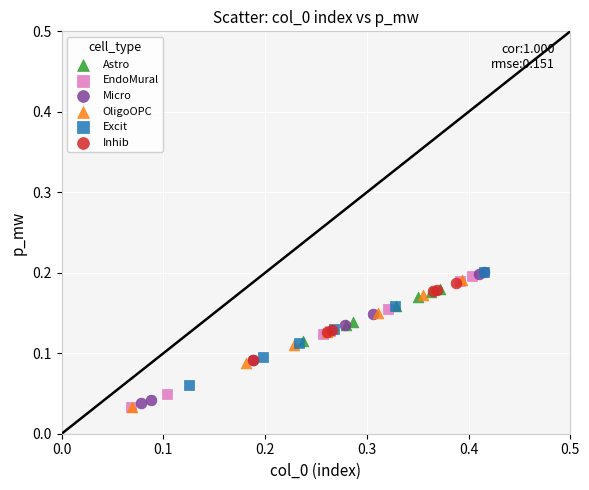

What are all the series names shown in the legend?

Astro, EndoMural, Micro, OligoOPC, Excit, Inhib